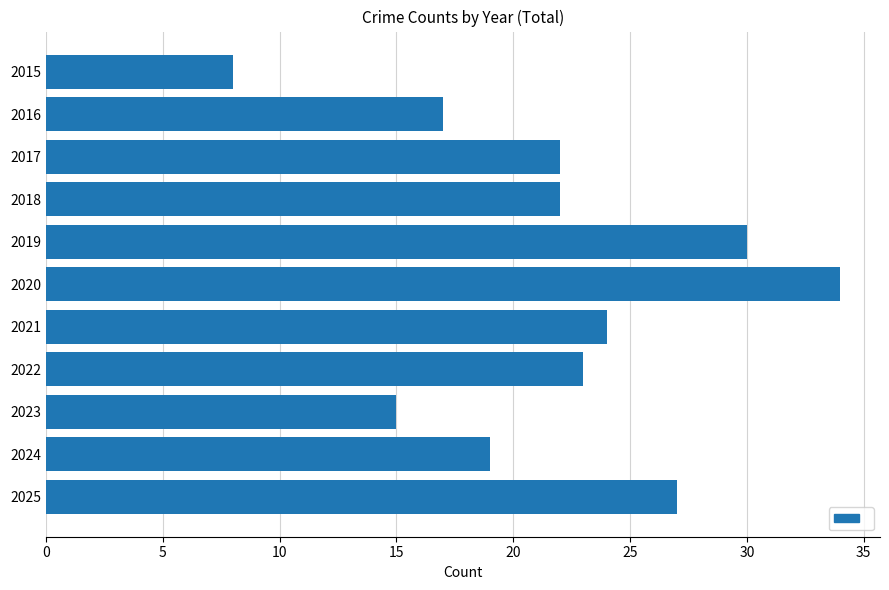

Are the bars grouped side by side (vs. stacked)?

No